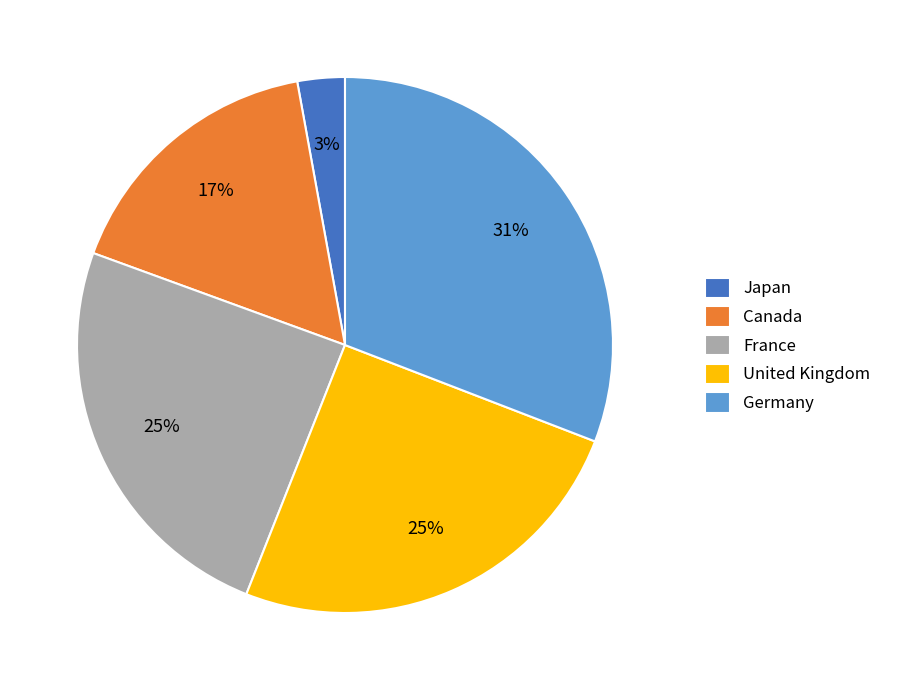

Is there a majority slice in this chart?

No